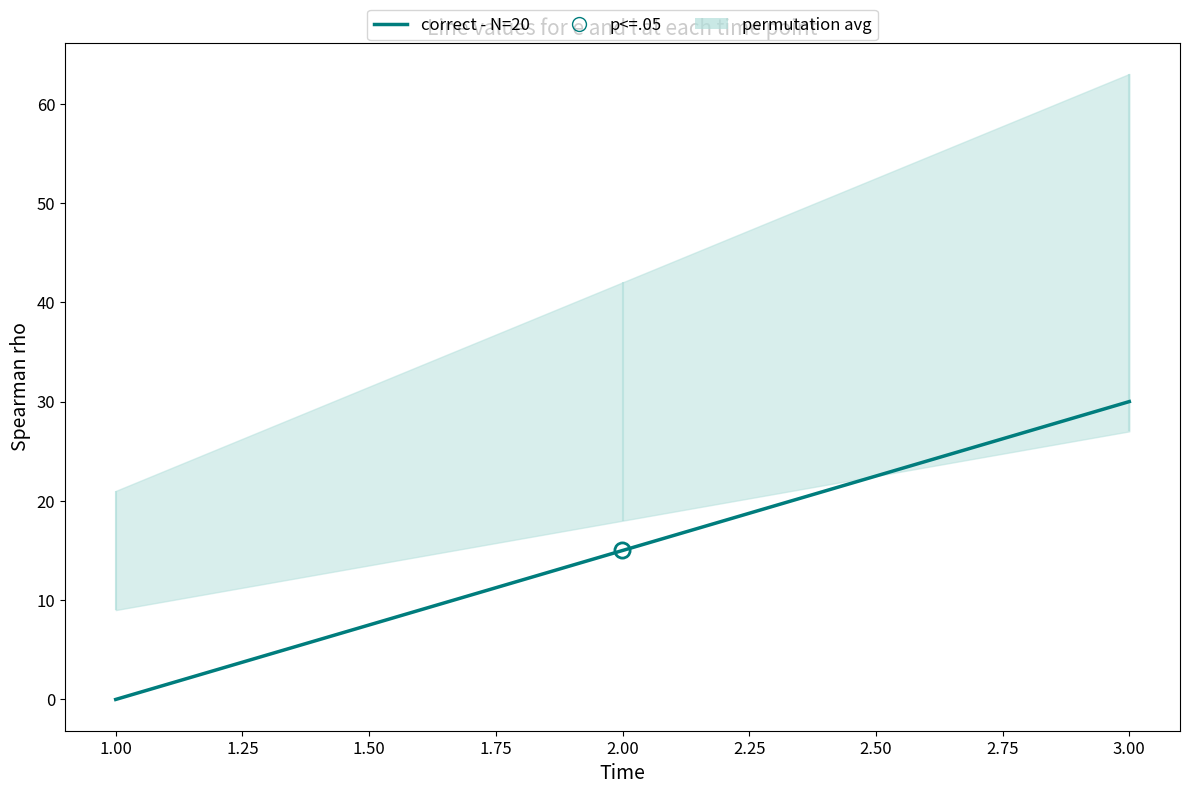

Which has a higher value, 1.00 or 2.00?

2.00